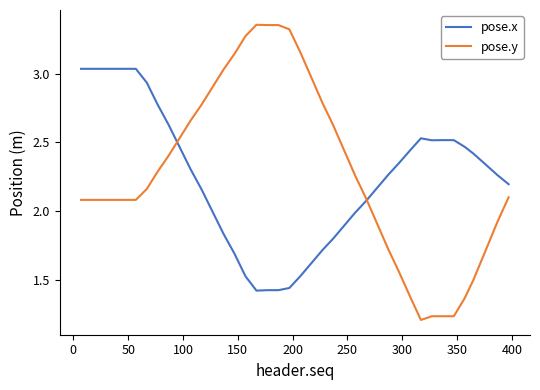

What are all the series names shown in the legend?

pose.x, pose.y